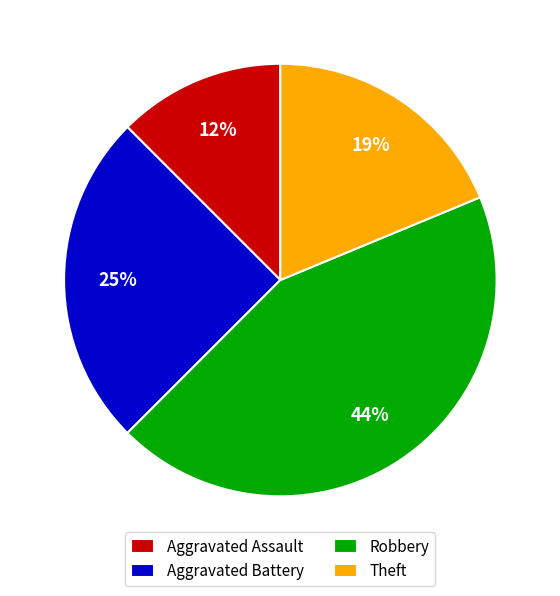

True or false: Robbery accounts for 44% of the total.

True